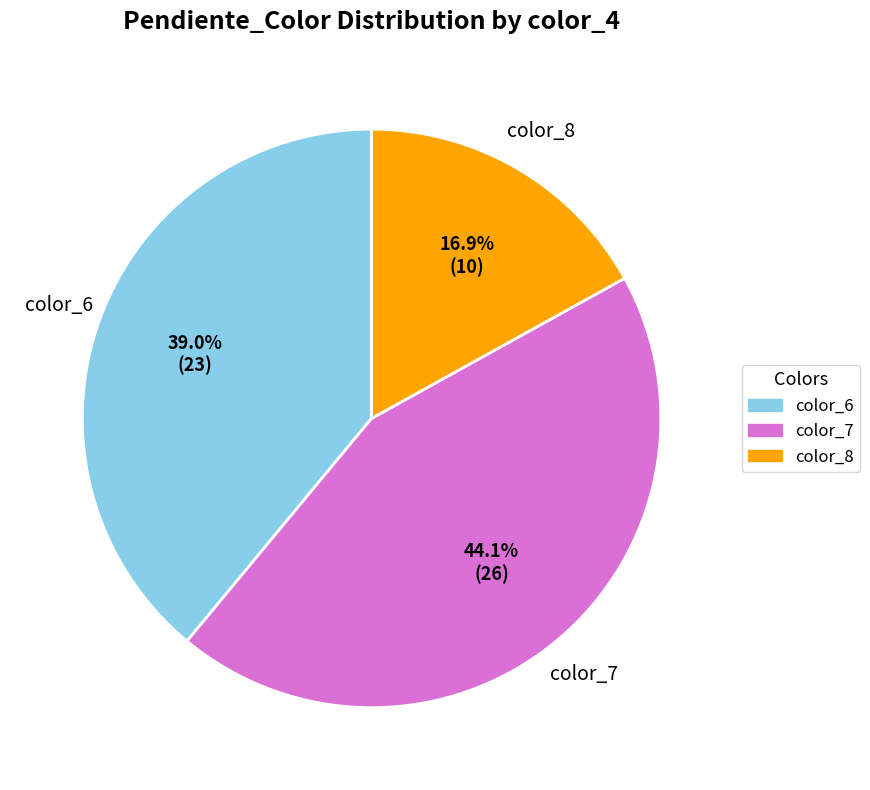

Approximately how many times larger is the value at color_7 compared to color_8?

2.6